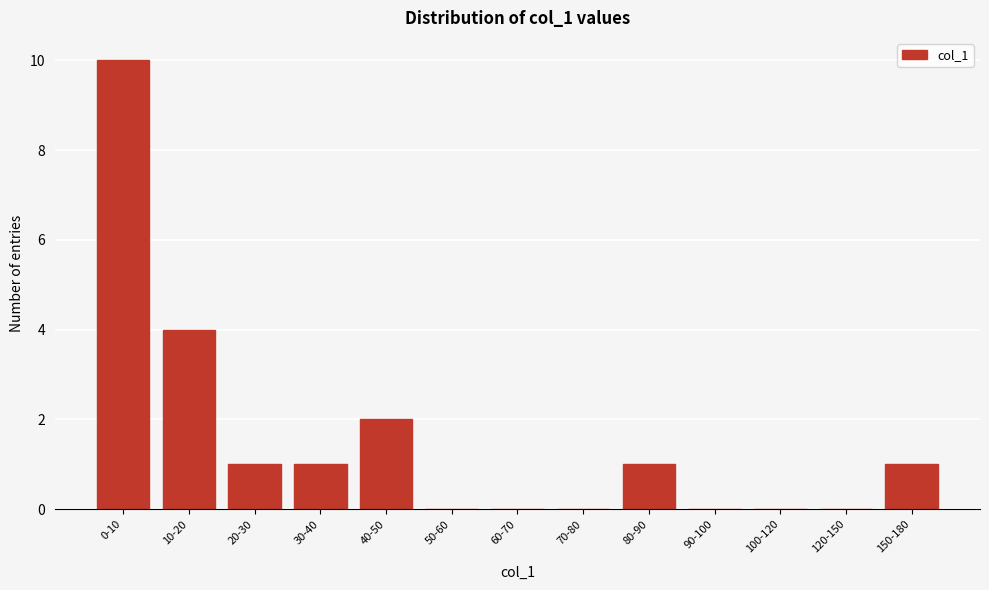

Reading left to right, list all the values displayed in this chart.

0-10=10	10-20=4	20-30=1	30-40=1	40-50=2	50-60=0	60-70=0	70-80=0	80-90=1	90-100=0	100-120=0	120-150=0	150-180=1